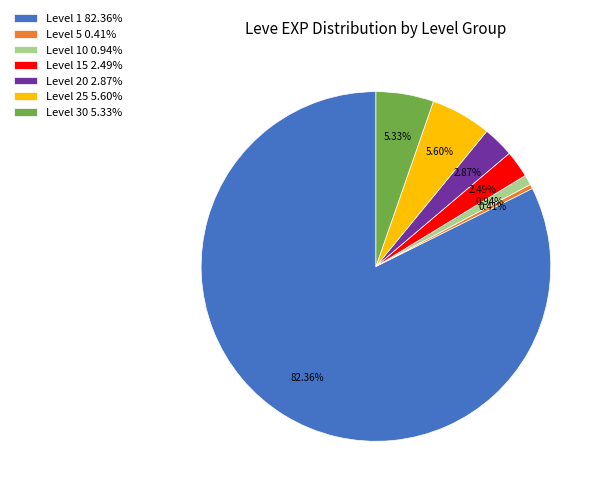

Approximately how many times larger is the value at Level 30 5.33% compared to Level 20 2.87%?

1.9